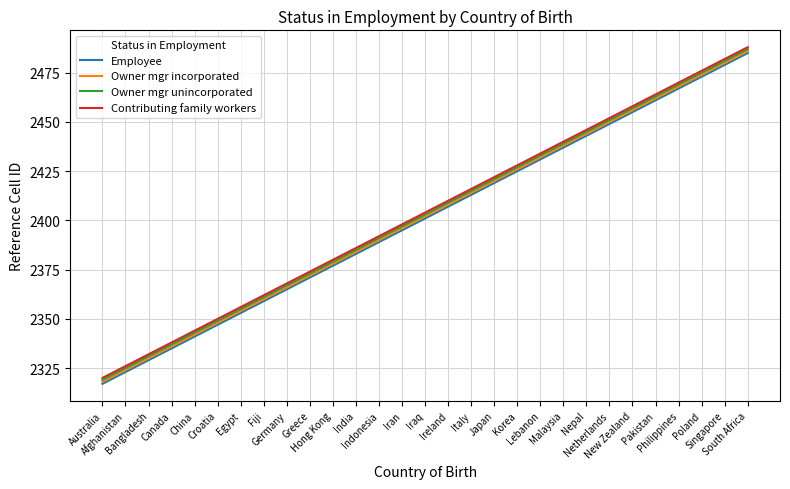

True or false: Owner mgr incorporated and Contributing family workers intersect in this chart.

False